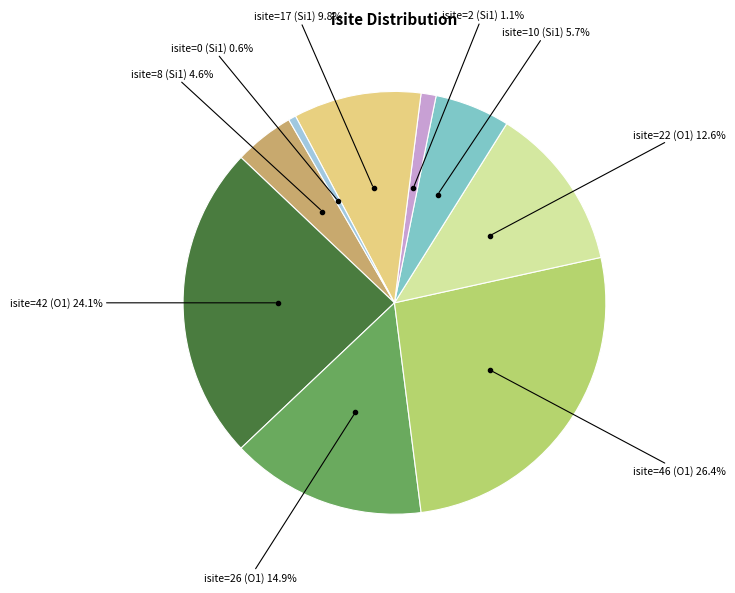

Is there a majority slice in this chart?

No